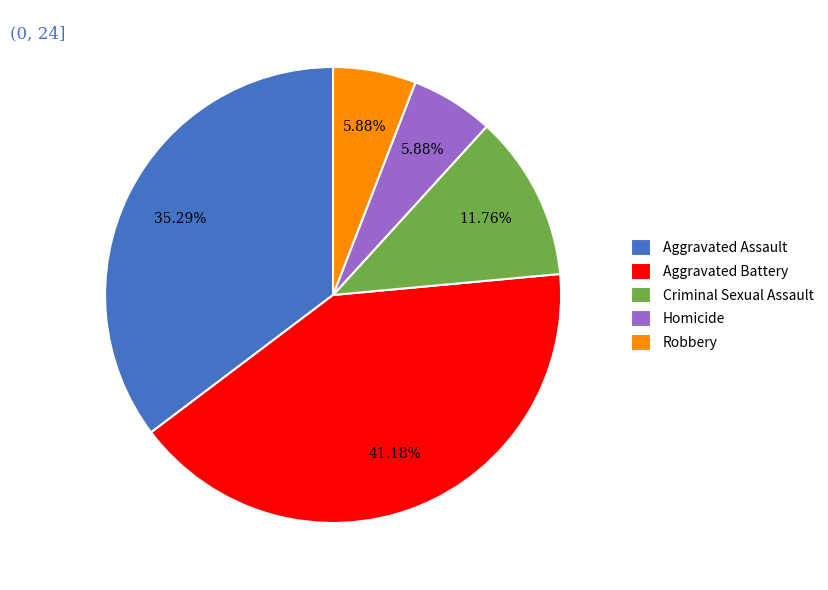

Is there a majority slice in this chart?

No